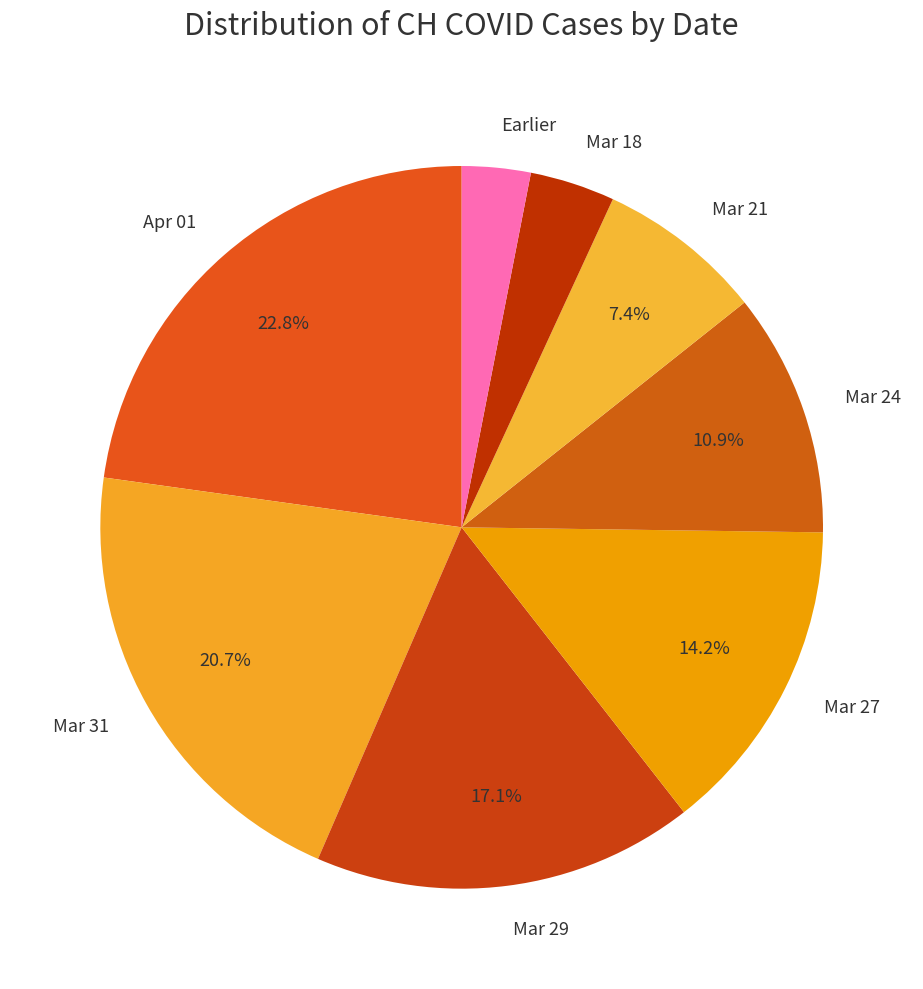

What is the largest slice in the pie chart?

Apr 01